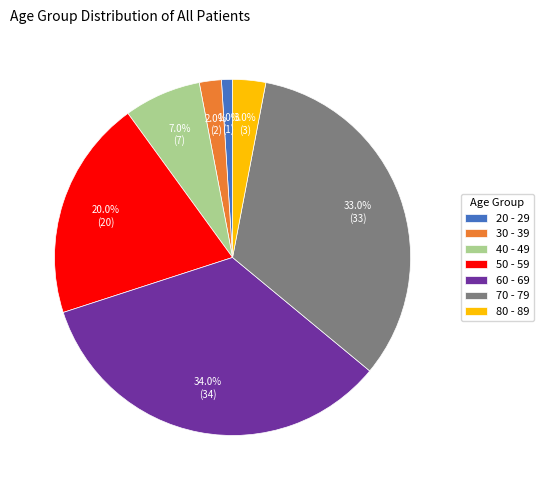

What is the largest slice in the pie chart?

60 - 69